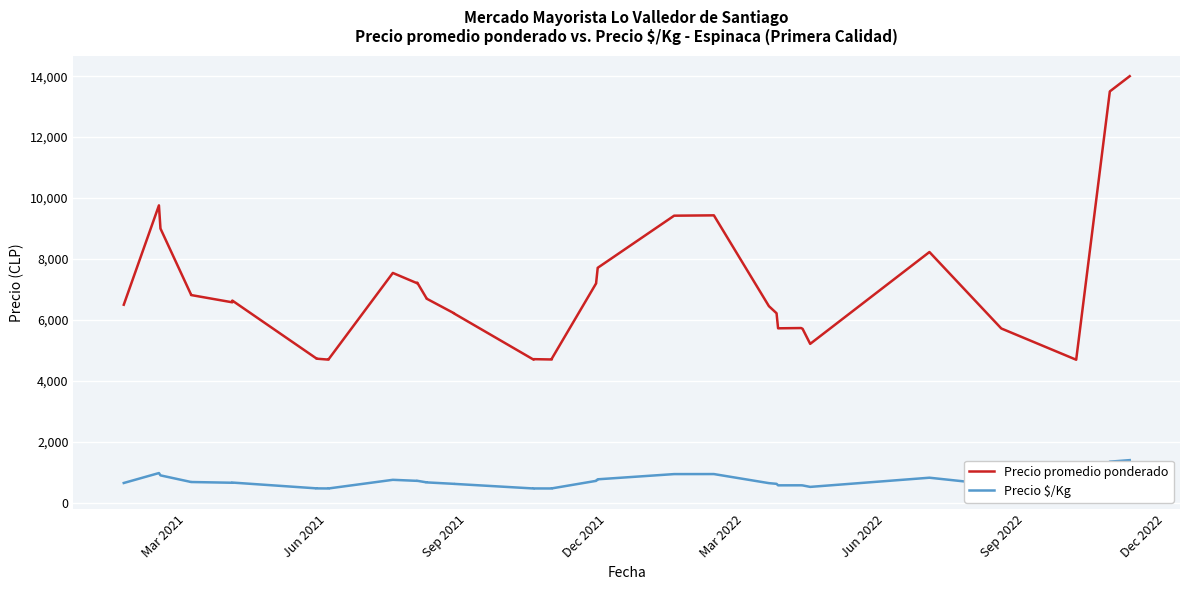

Rank the series at Sep 2021 from lowest to highest value.

Precio $/Kg, Precio promedio ponderado